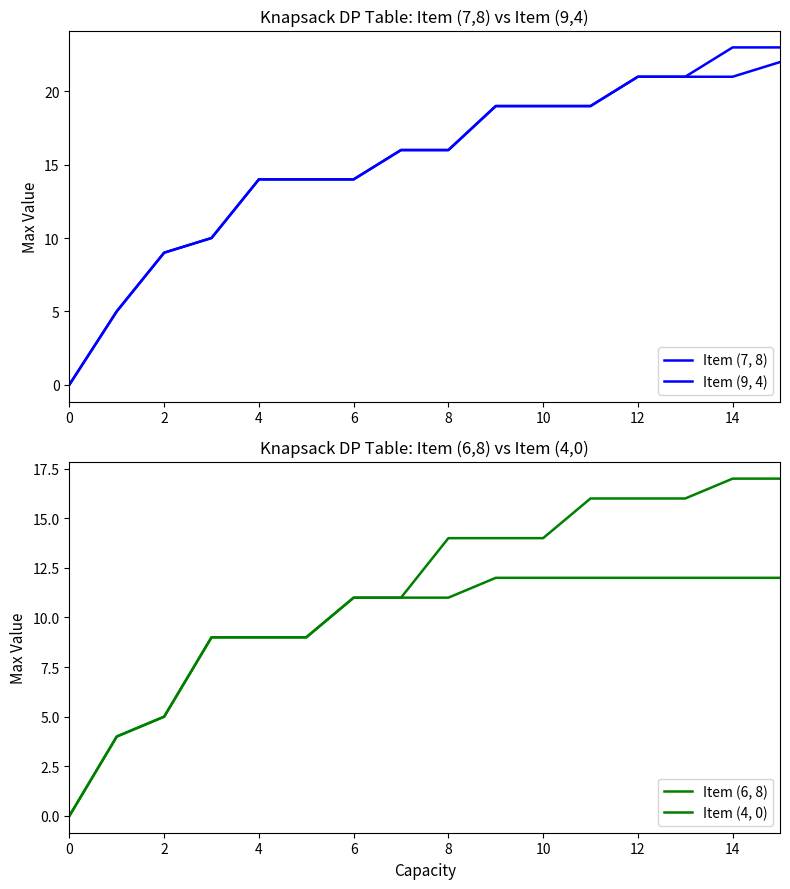

Which has a higher value, 14 or 10?

14